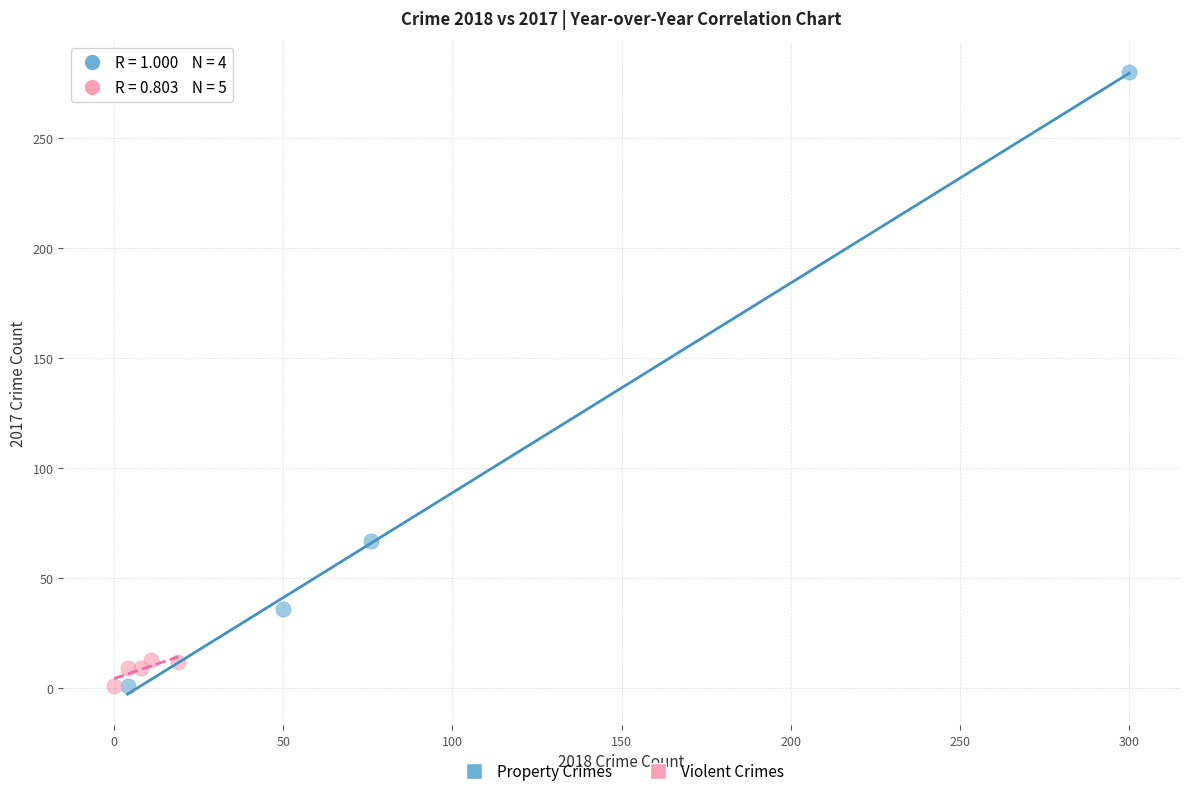

Which series has the widest spread of Y values?

Property Crimes